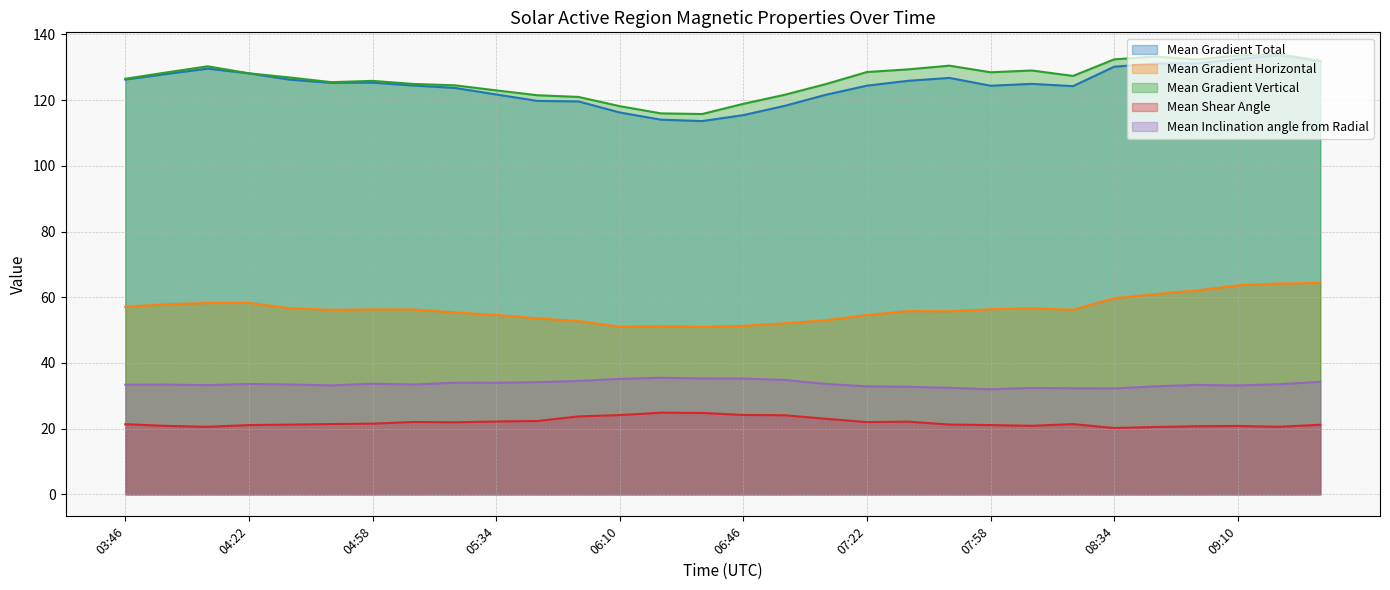

In Mean Gradient Vertical, how many points are lower than both neighbors (excluding endpoints)?

5